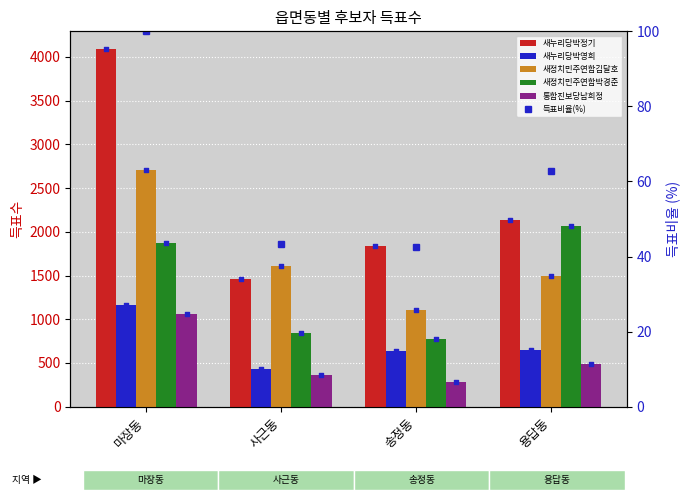

At how many categories does at least one series exceed 488?

4